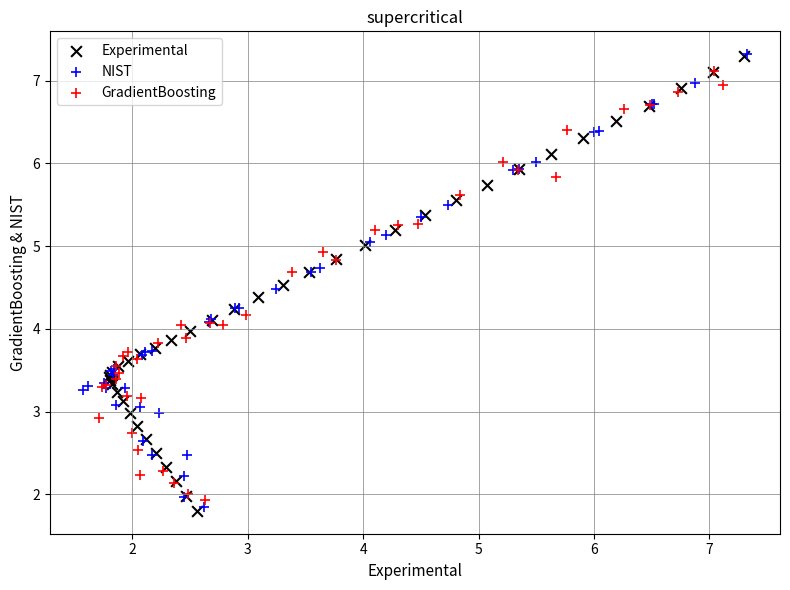

Which series has the widest spread of Y values?

Experimental